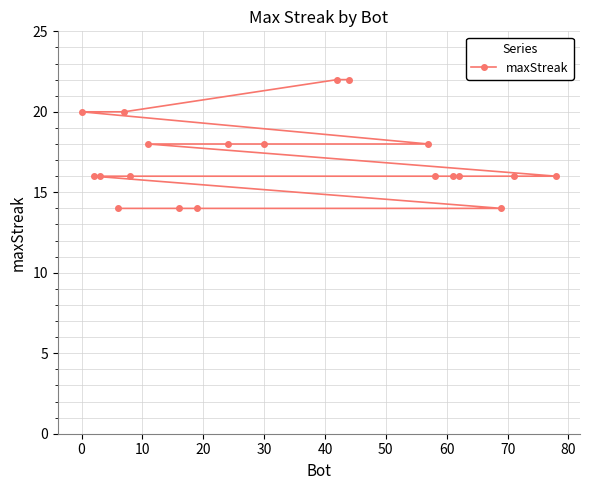

What is the minimum value shown in the chart?

14